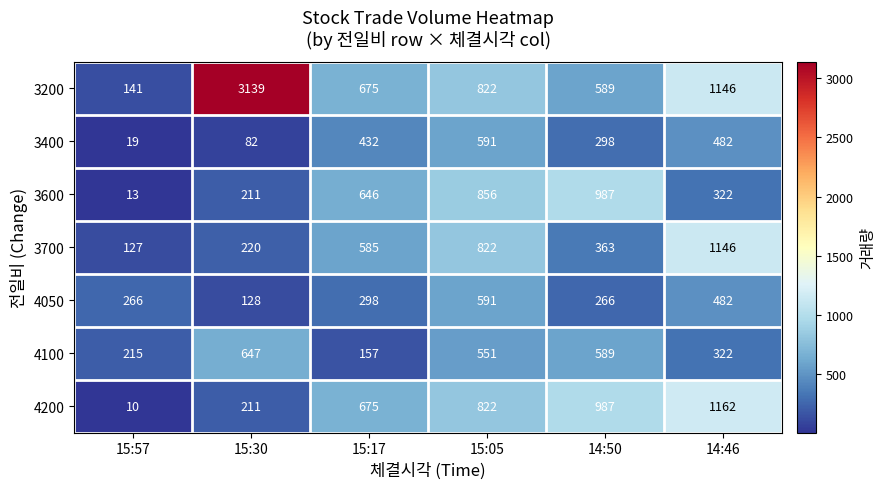

How many series are shown in this chart?

7